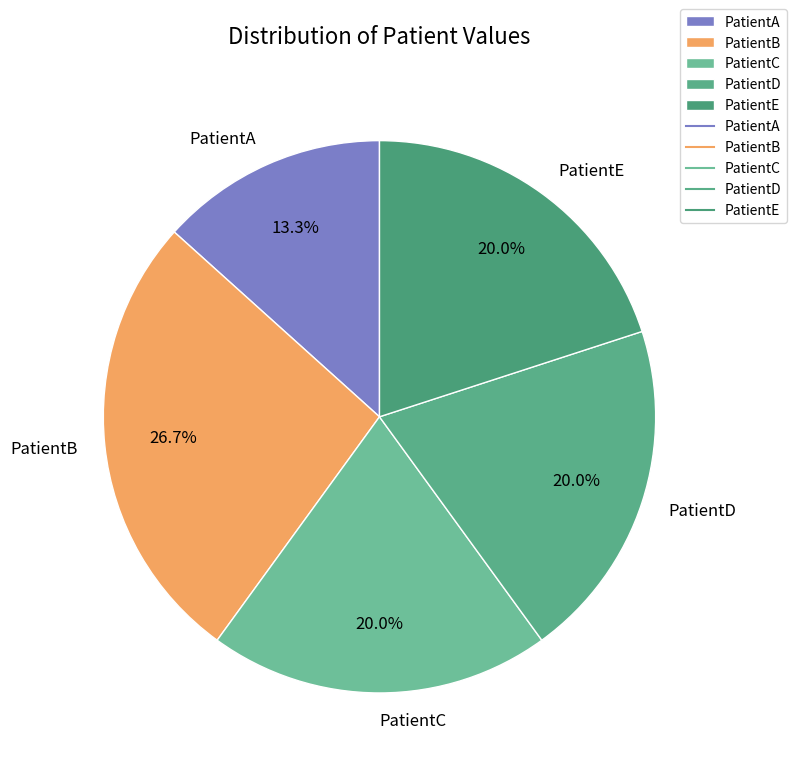

What is the largest slice in the pie chart?

PatientB